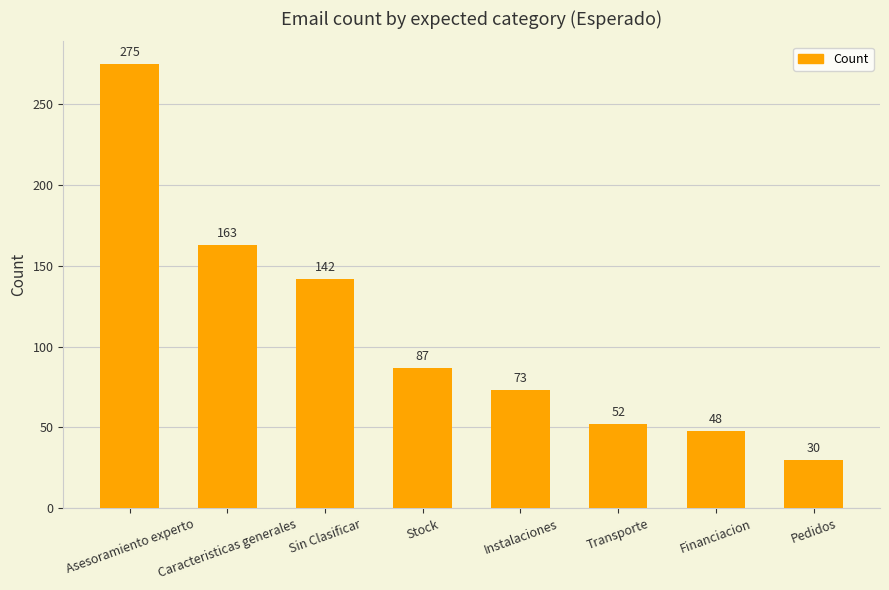

Rank the categories by value from highest to lowest.

Asesoramiento experto, Caracteristicas generales, Sin Clasificar, Stock, Instalaciones, Transporte, Financiacion, Pedidos